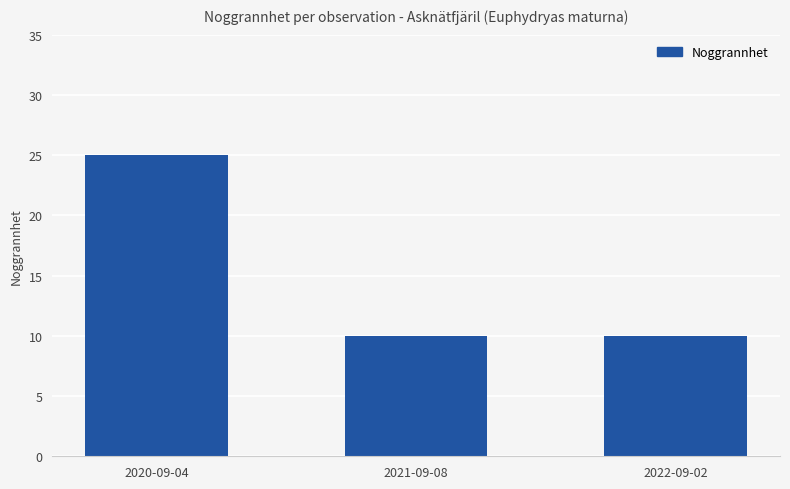

What is the sum of the values at 2020-09-04 and 2022-09-02?

35